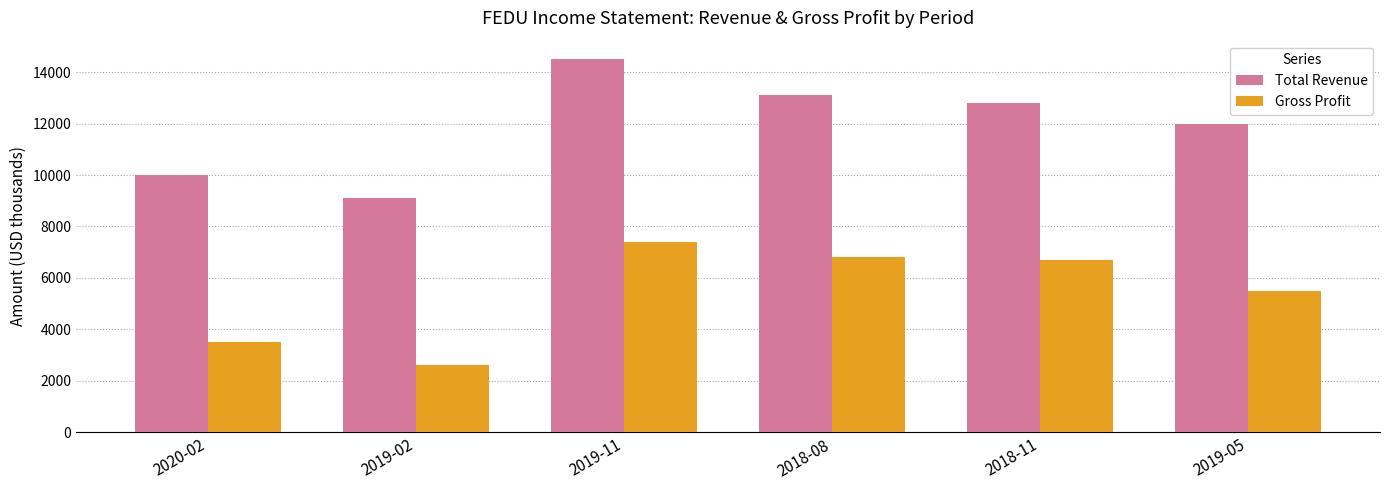

Reading left to right, what are all the values shown in this chart?

Total Revenue: 2020-02=10000	2019-02=9100	2019-11=14500	2018-08=13100	2018-11=12800	2019-05=12000
Gross Profit: 2020-02=3500	2019-02=2600	2019-11=7400	2018-08=6800	2018-11=6700	2019-05=5500